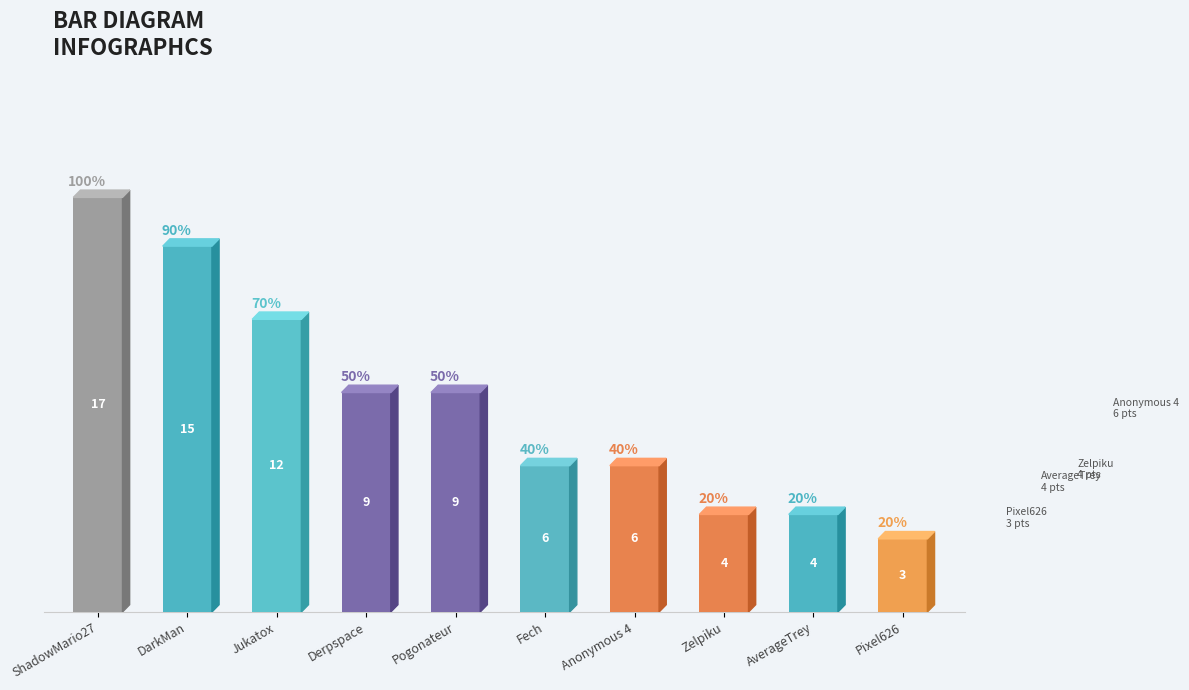

What is the maximum value shown in the chart?

17